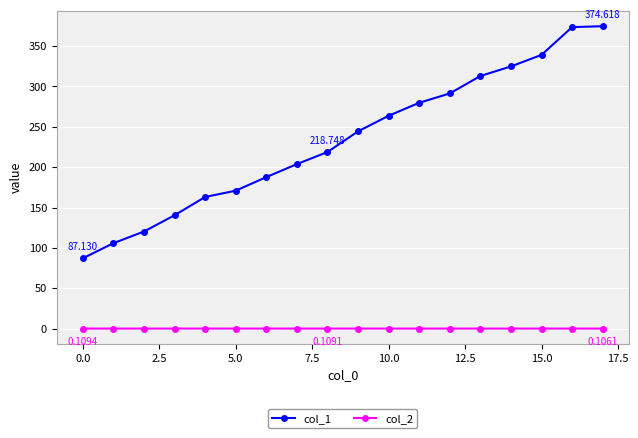

What is the difference between the maximum and second lowest values in the col_1 series?

268.8